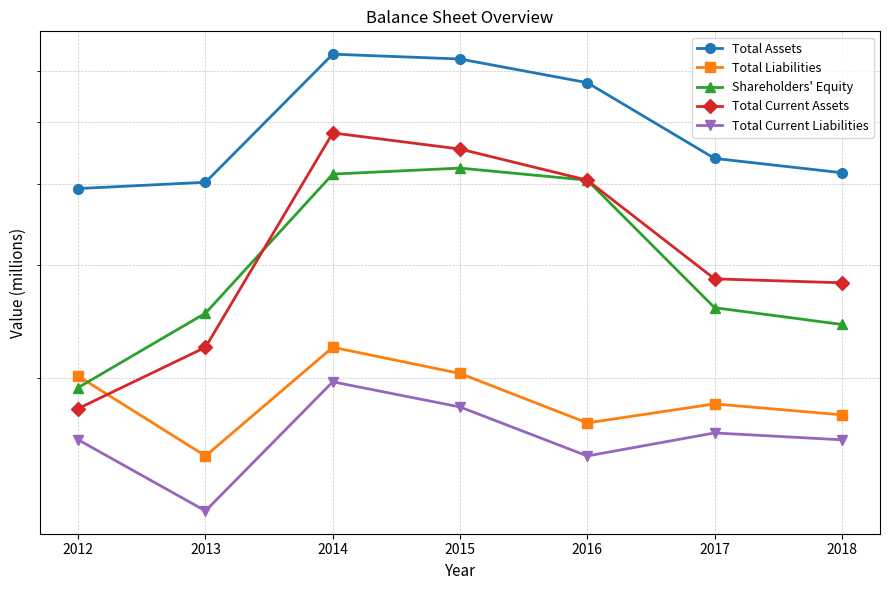

Does the chart display data point markers on the line(s)?

Yes